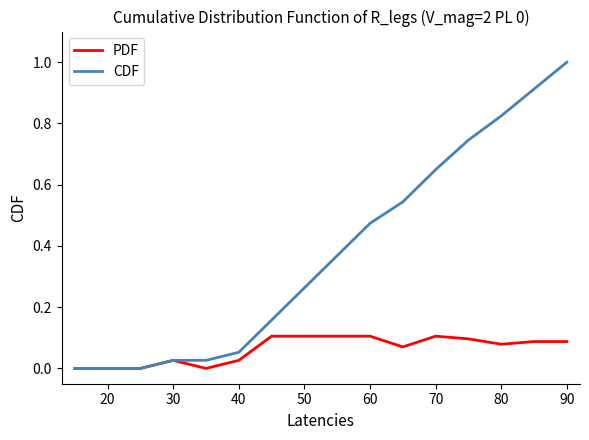

What are all the series names shown in the legend?

PDF, CDF